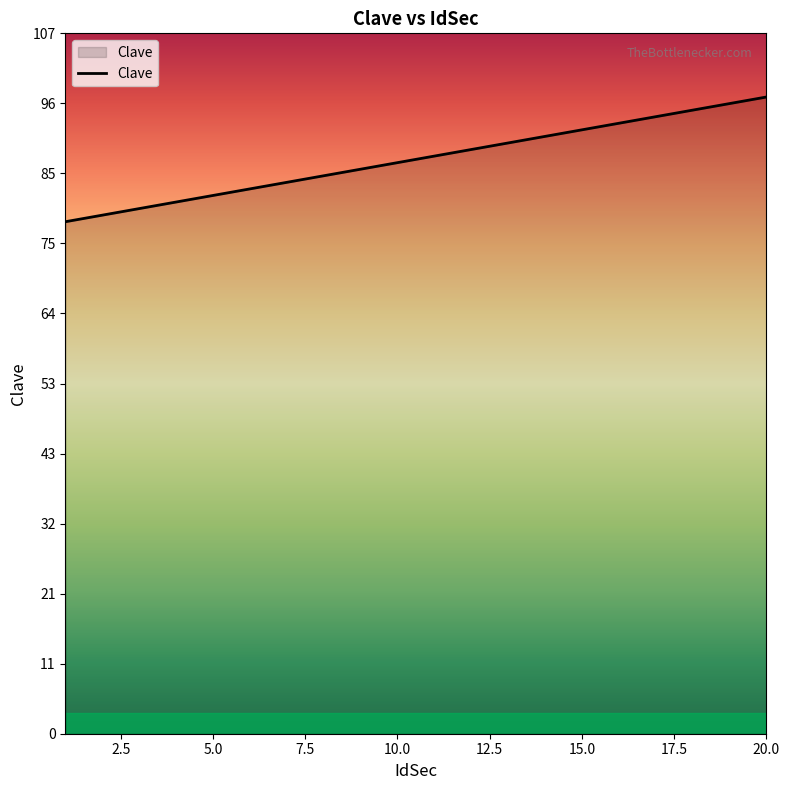

What is the minimum value shown in the chart?

78